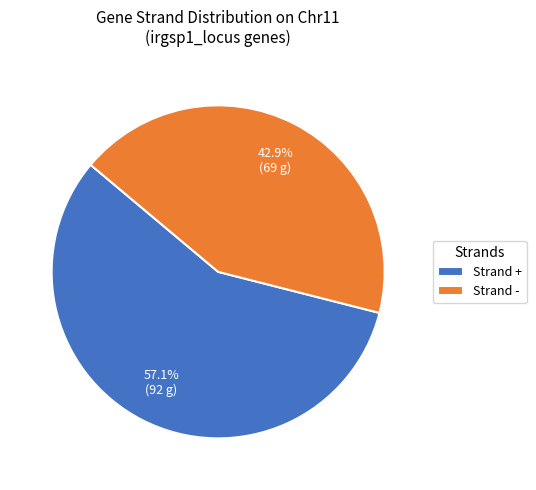

What is the total percentage of Strand + and Strand -?

100.0%